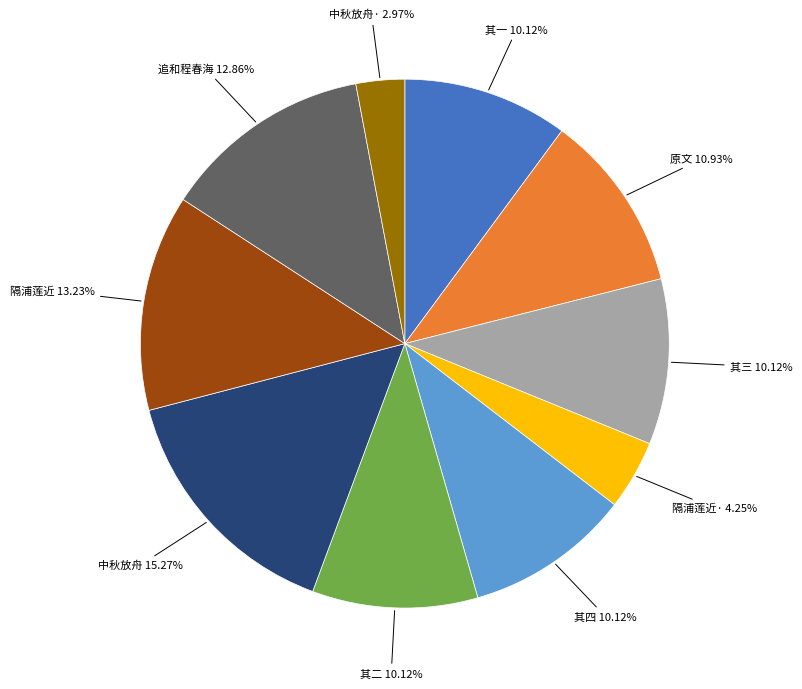

Does any single category account for the majority?

No